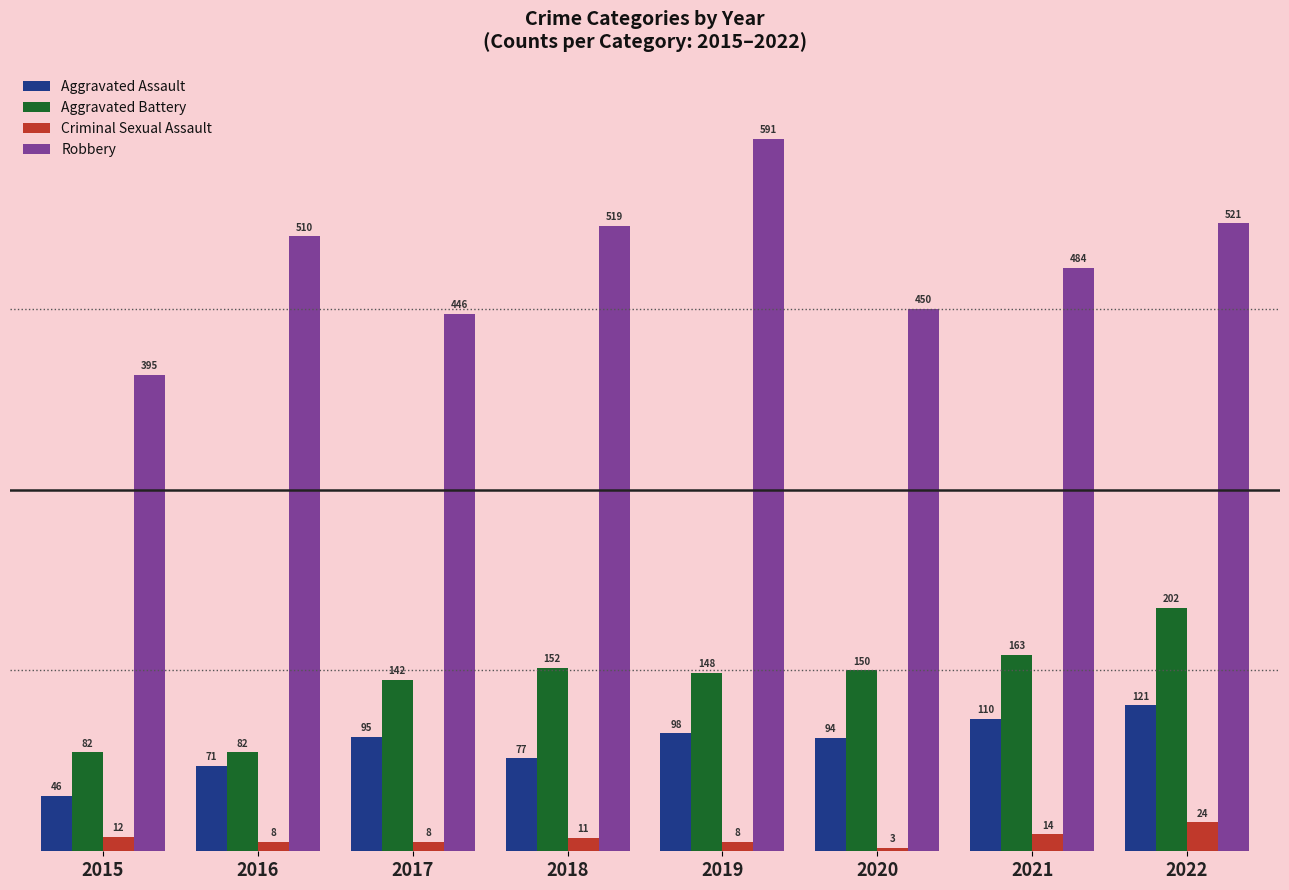

How many groups of bars are there?

8